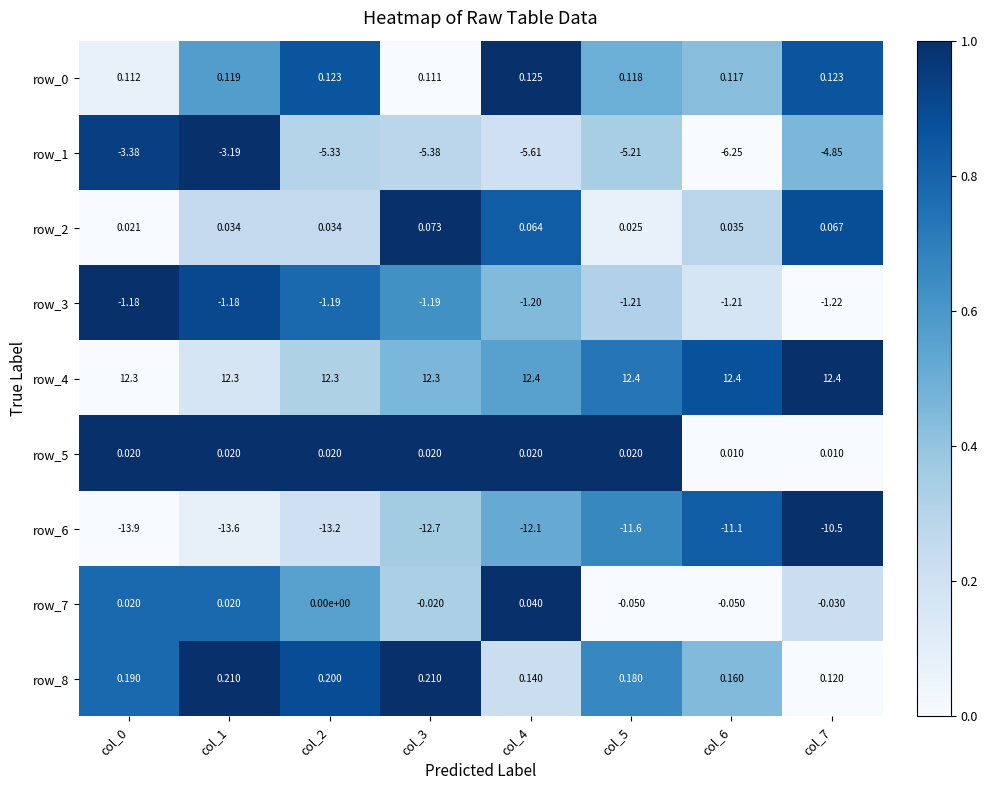

Is the value of row_1 at col_2 greater than the value of row_6 at col_6?

Yes